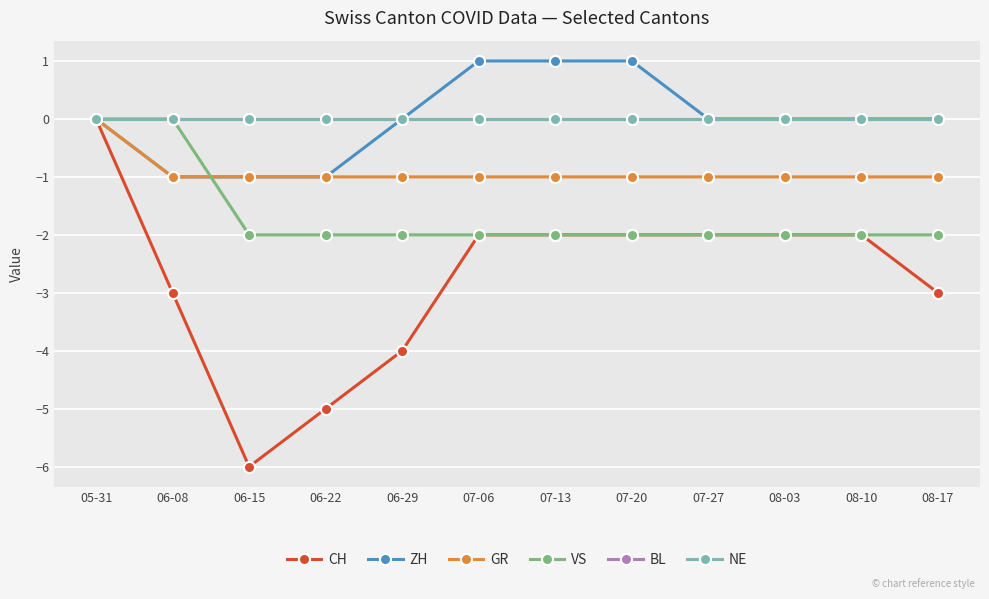

The ZH series shows 0 at 07-20. True or false?

False